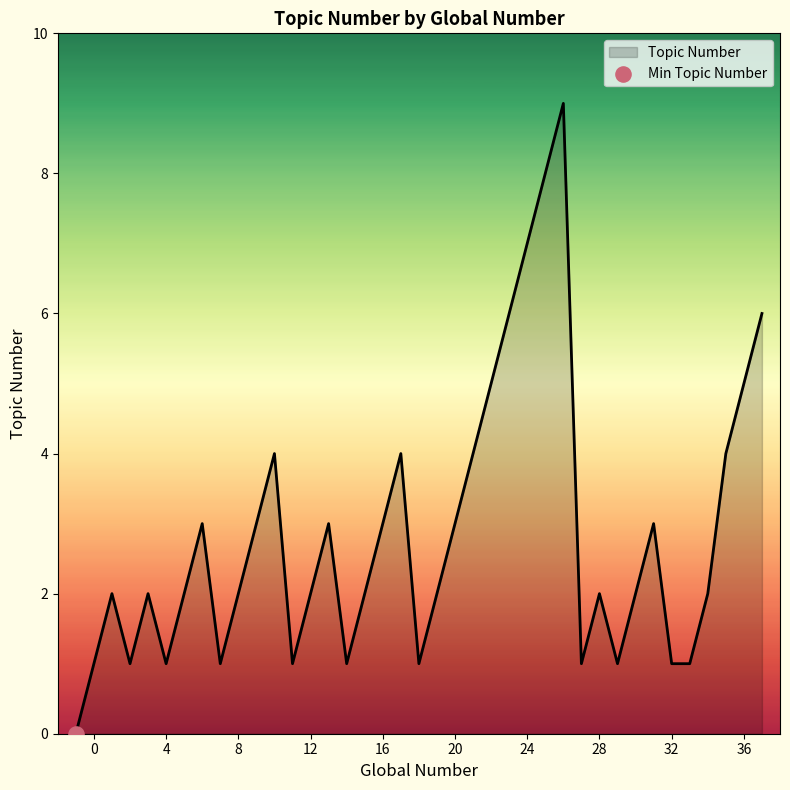

What is the difference between the maximum and minimum values?

9